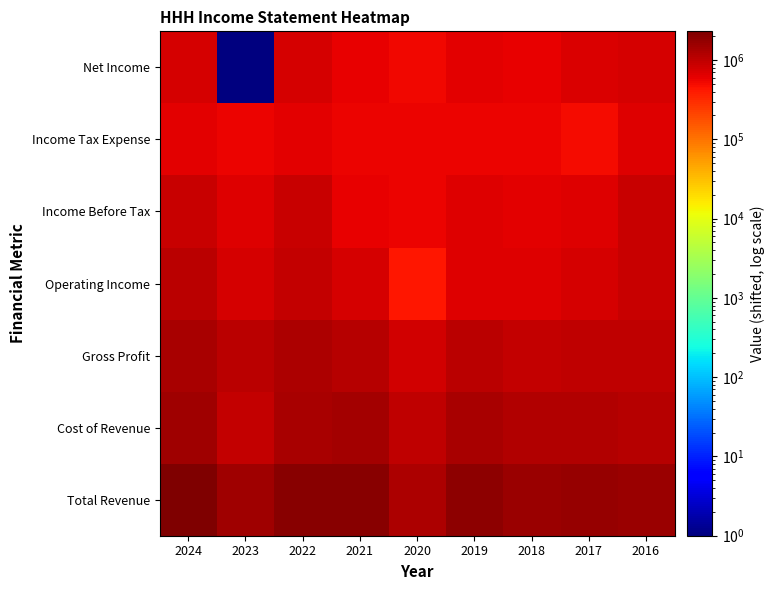

At how many categories does at least one series exceed 1727891?

4